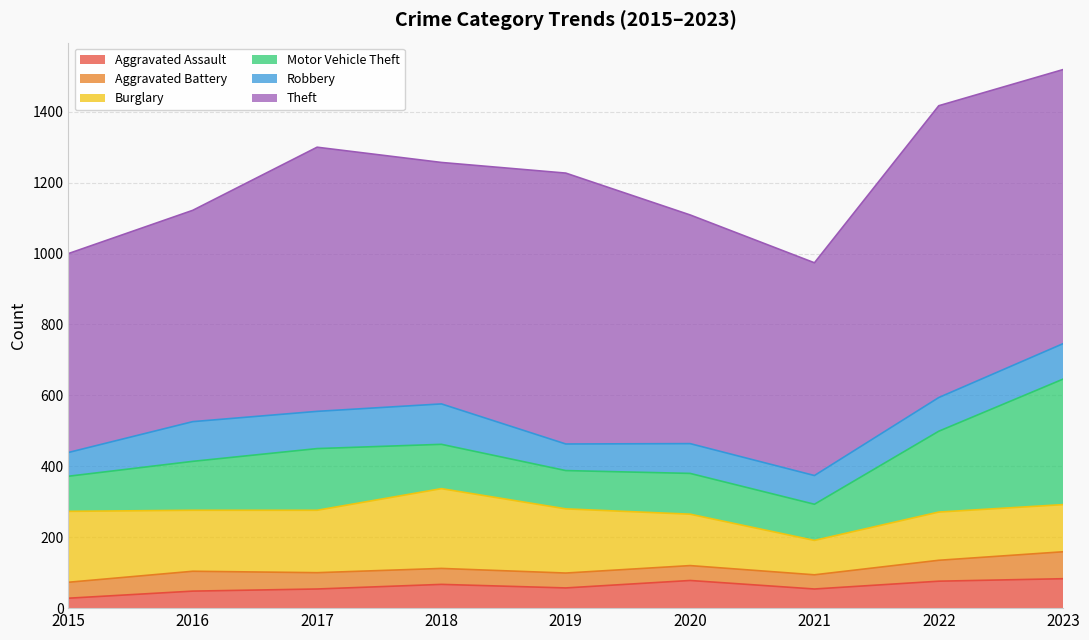

The Burglary series shows 176 at 2017. True or false?

True